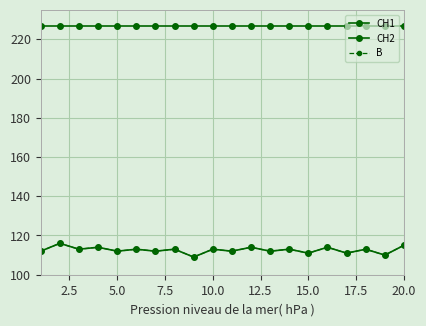

Reading left to right, what are all the values shown in this chart?

CH1: 112	116	113	114	112	113	112	113	109	113	112	114	112	113	111	114	111	113	110	115
CH2: 227	227	227	227	227	227	227	227	227	227	227	227	227	227	227	227	227	227	227	227
B: 112	116	113	114	112	113	112	113	109	113	112	114	112	113	111	114	111	113	110	115